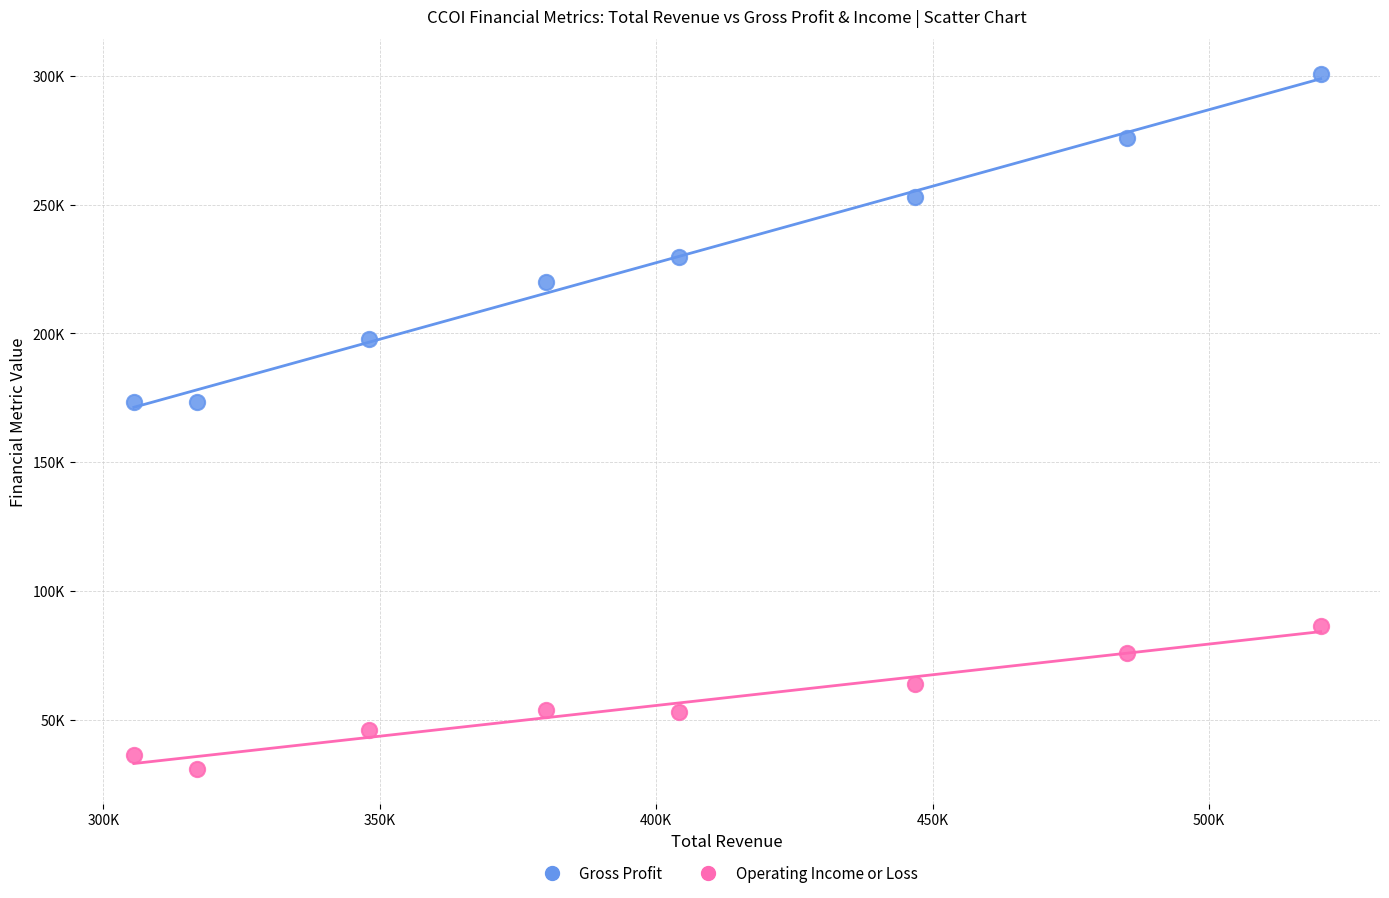

What are all the series names shown in the legend?

Gross Profit, Operating Income or Loss